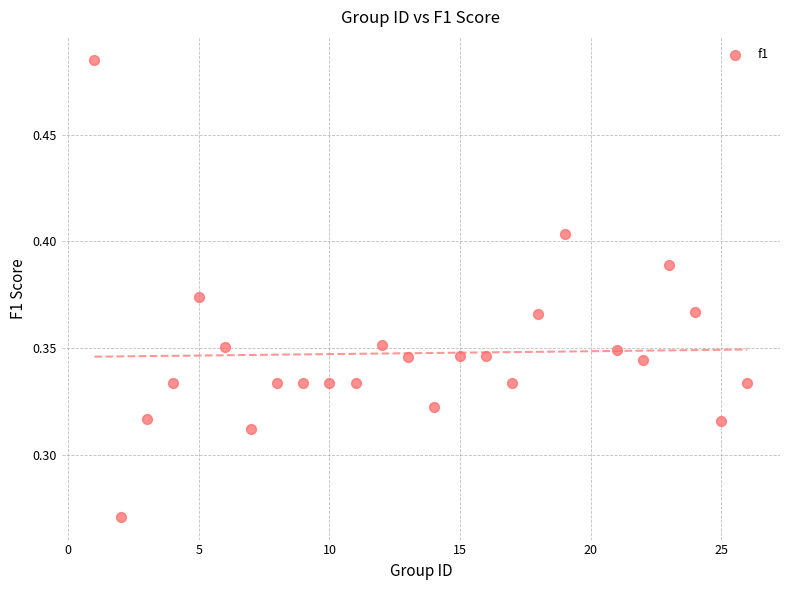

What is the range of X values (max minus min)?

25.0